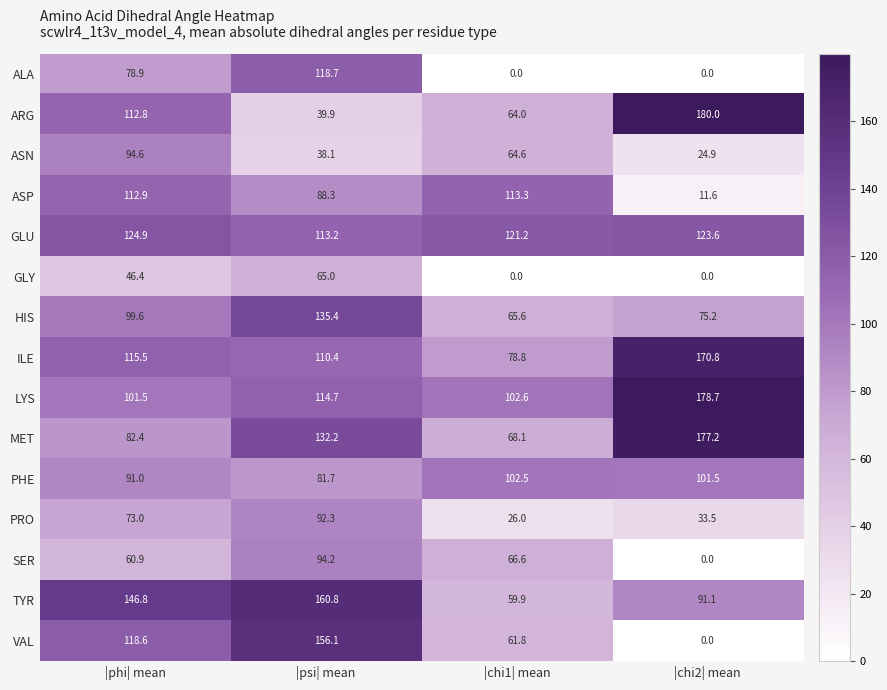

What is the average value of the LYS series?

124.4